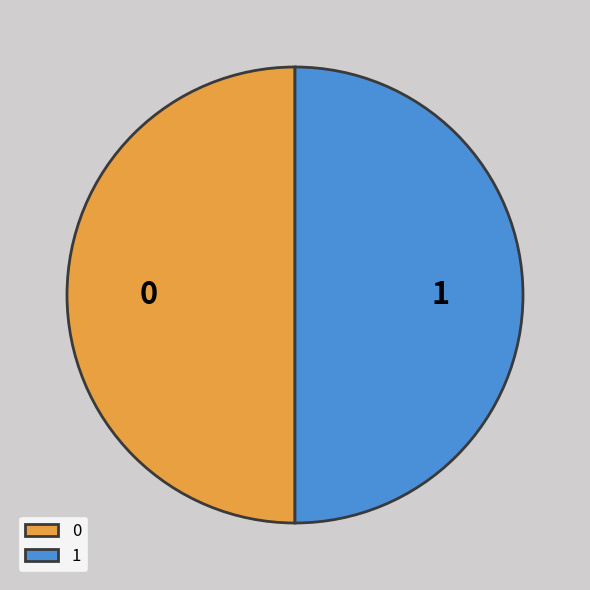

Is the sum of 1 and 0 greater than half?

Yes